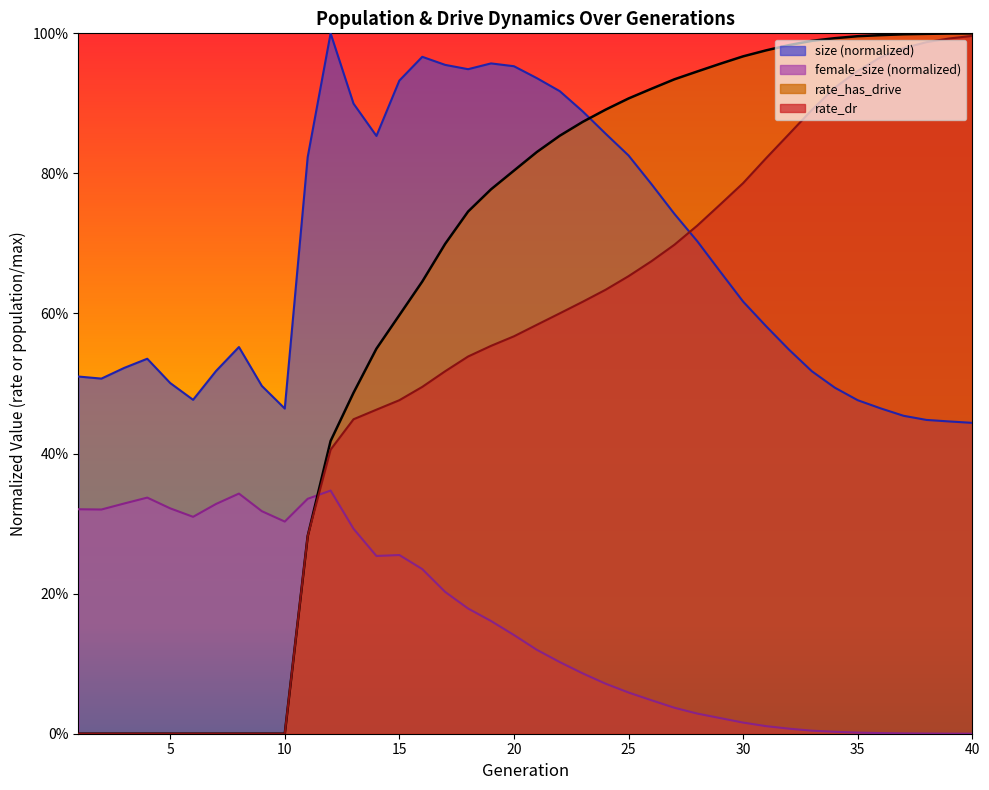

True or false: size and female_size cross at least once.

False